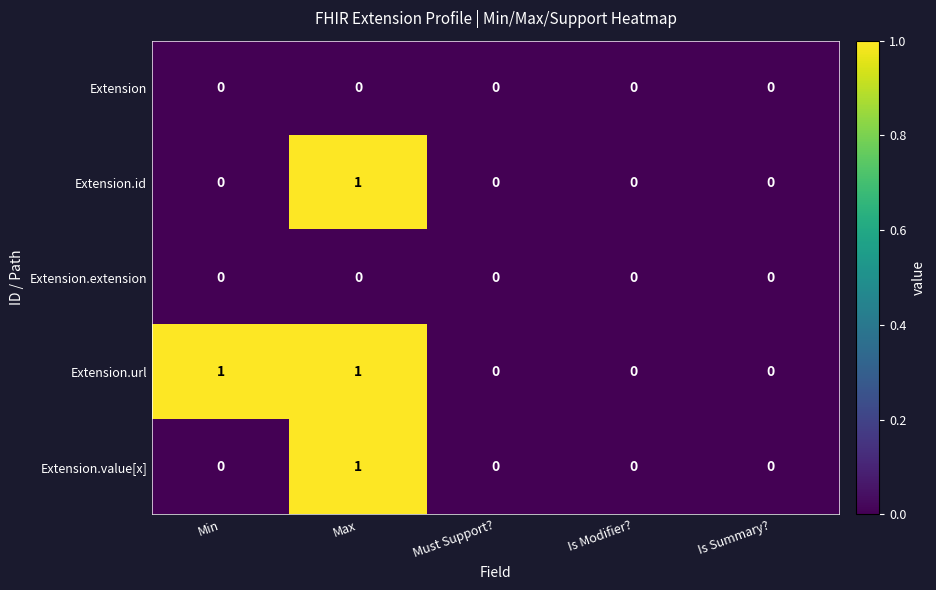

Reading right to left, what are all the values shown in this chart?

Extension: 0	0	0	0	0
Extension.id: 0	0	0	1	0
Extension.extension: 0	0	0	0	0
Extension.url: 0	0	0	1	1
Extension.value[x]: 0	0	0	1	0